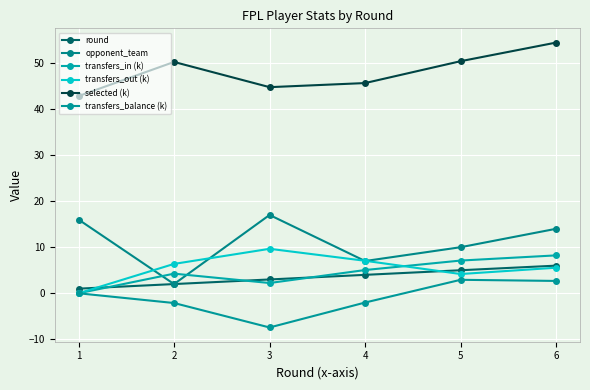

List the series in order of their peak value, lowest first.

transfers_balance (k), round, transfers_in (k), transfers_out (k), opponent_team, selected (k)